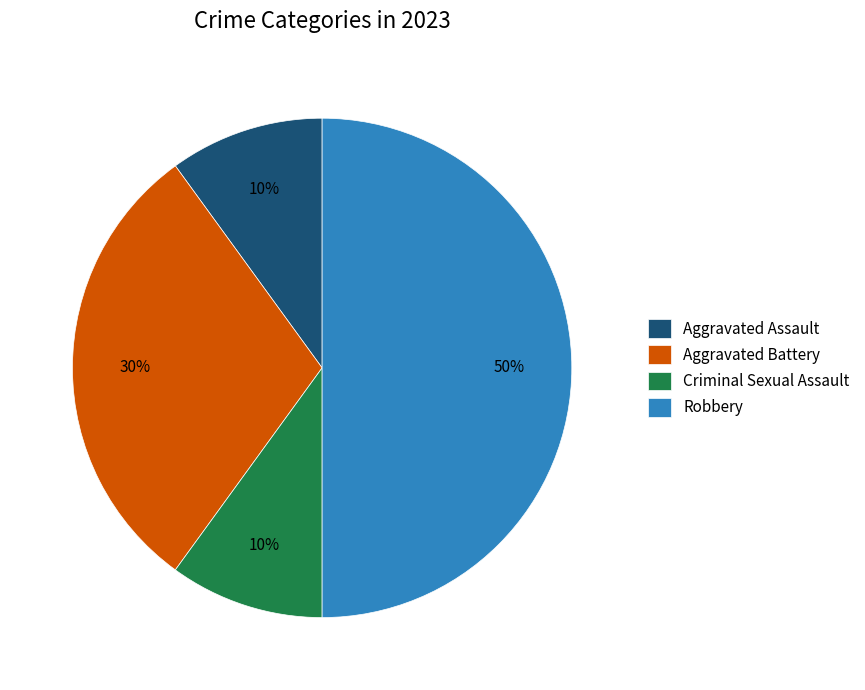

Which has a higher value, Aggravated Assault or Aggravated Battery?

Aggravated Battery